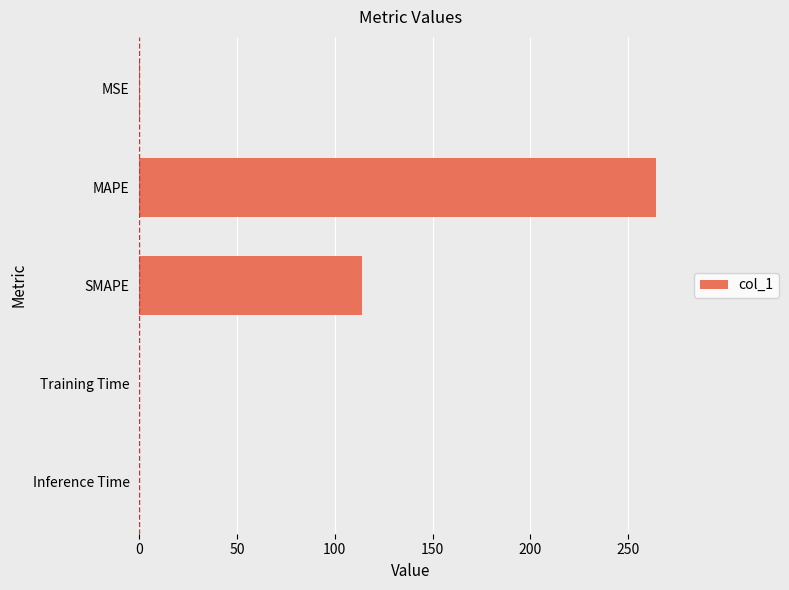

The value at Inference Time is 0.0. True or false?

True